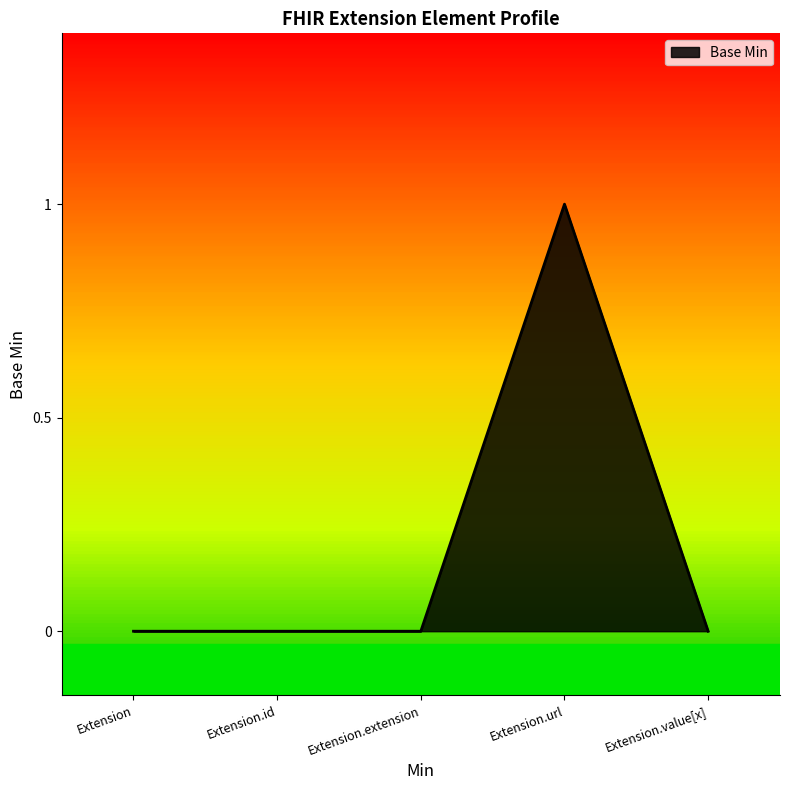

Count the values in the range 0 to 1.

5